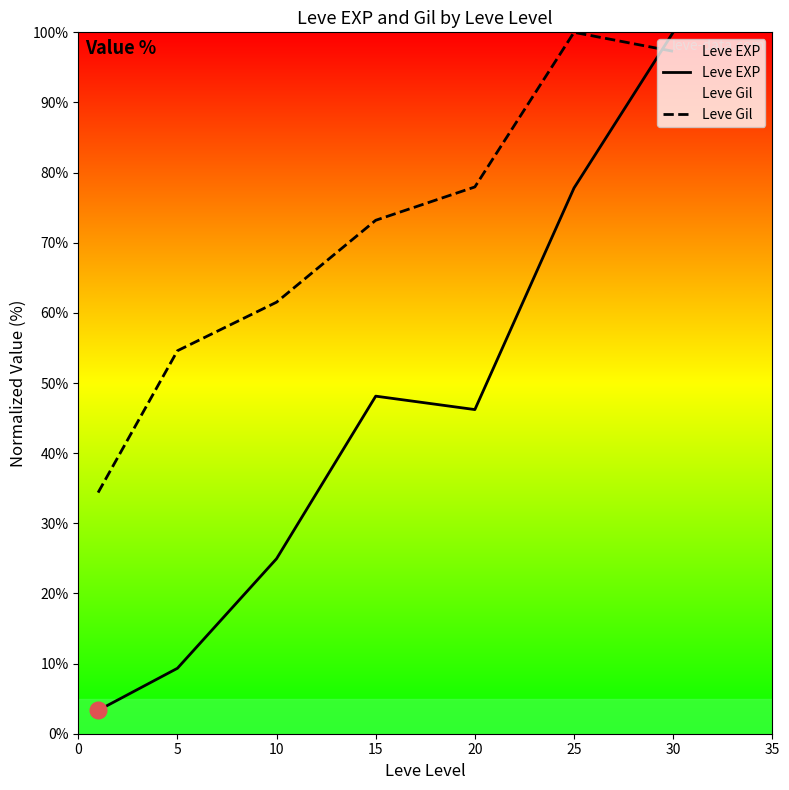

How many intersections are there between Leve EXP and Leve Gil?

1